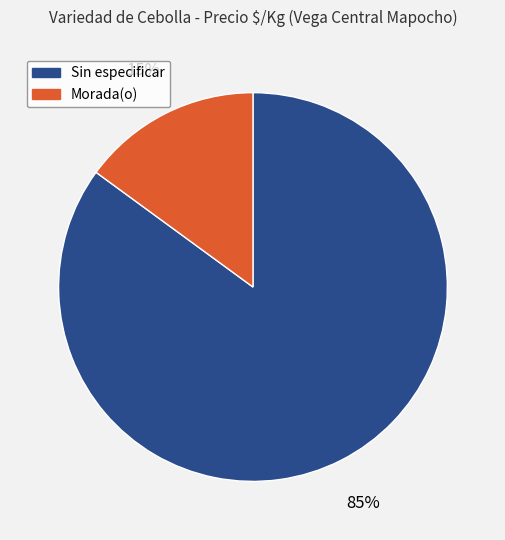

To the nearest percent, what is the average slice percentage?

50%